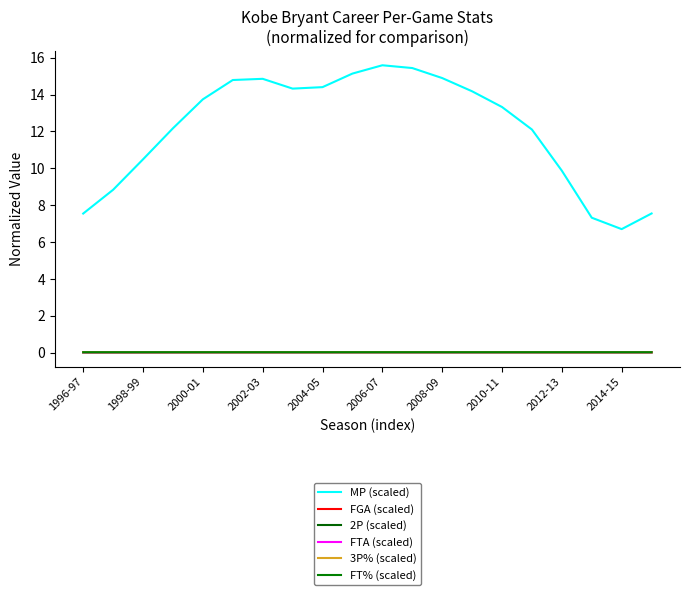

How many lines are shown in the chart?

6